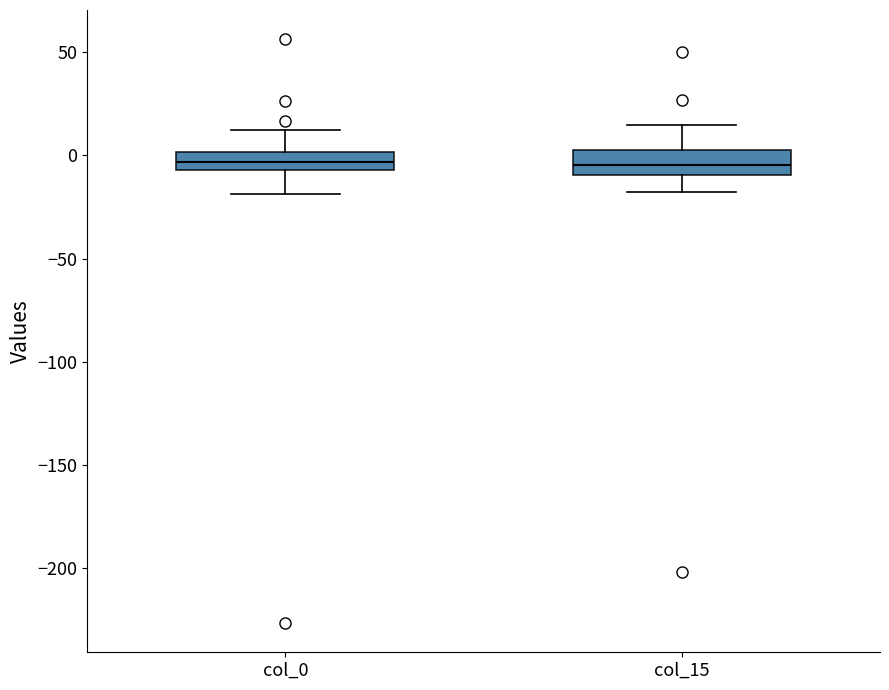

Where does the lower whisker of the box for col_0 end on the y-axis? The values are not printed on the chart, so give them approximately, as read against the axis.

-20